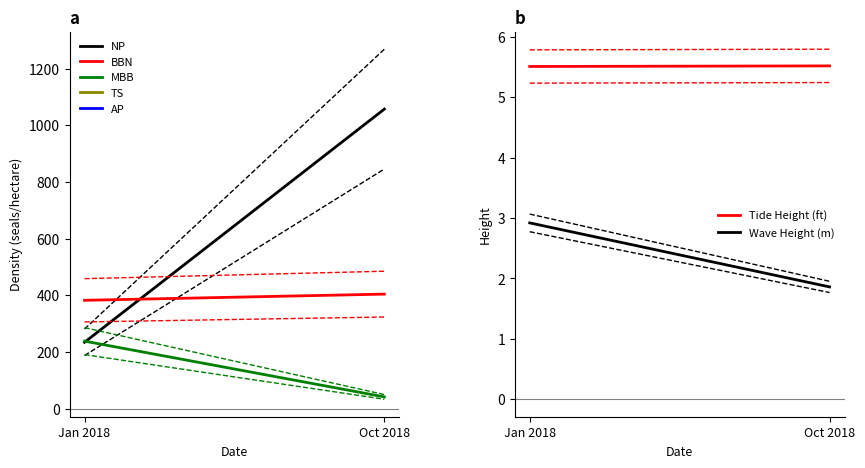

Reading left to right, transcribe all the data shown in this chart.

NP: Jan 2018=233.9	Oct 2018=1056.9
BBN: Jan 2018=382.0	Oct 2018=403.8
MBB: Jan 2018=237.9	Oct 2018=41.0
Tide Height (ft): Jan 2018=5.5	Oct 2018=5.5
Wave Height (m): Jan 2018=2.9	Oct 2018=1.9